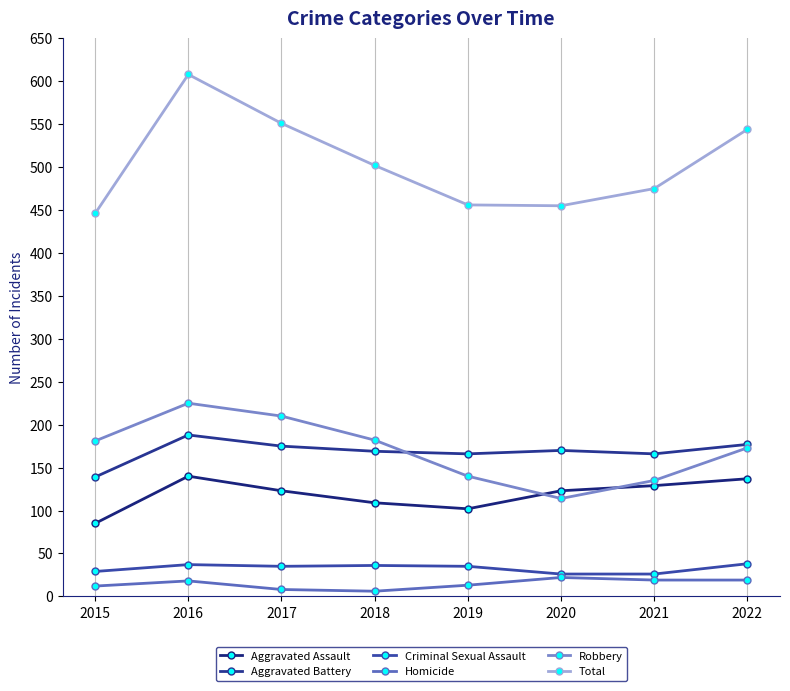

Reading left to right, list all the values displayed in this chart.

Aggravated Assault: 2015=85	2016=140	2017=123	2018=109	2019=102	2020=123	2021=129	2022=137
Aggravated Battery: 2015=139	2016=188	2017=175	2018=169	2019=166	2020=170	2021=166	2022=177
Criminal Sexual Assault: 2015=29	2016=37	2017=35	2018=36	2019=35	2020=26	2021=26	2022=38
Homicide: 2015=12	2016=18	2017=8	2018=6	2019=13	2020=22	2021=19	2022=19
Robbery: 2015=181	2016=225	2017=210	2018=182	2019=140	2020=114	2021=135	2022=173
Total: 2015=446	2016=608	2017=551	2018=502	2019=456	2020=455	2021=475	2022=544